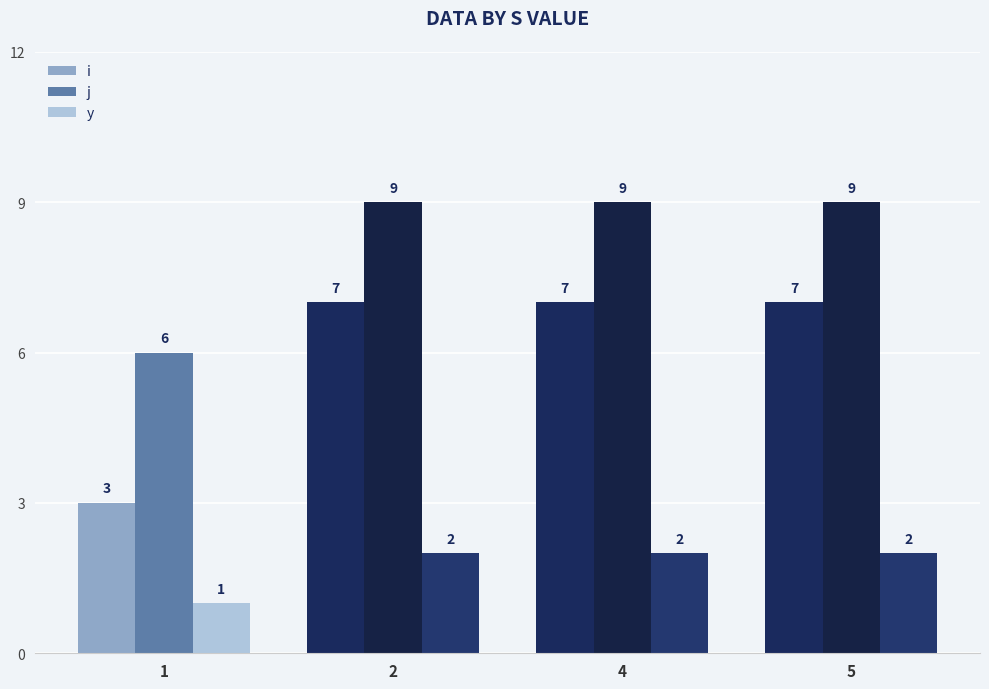

Rank the series at 5 from highest to lowest value.

j, i, y